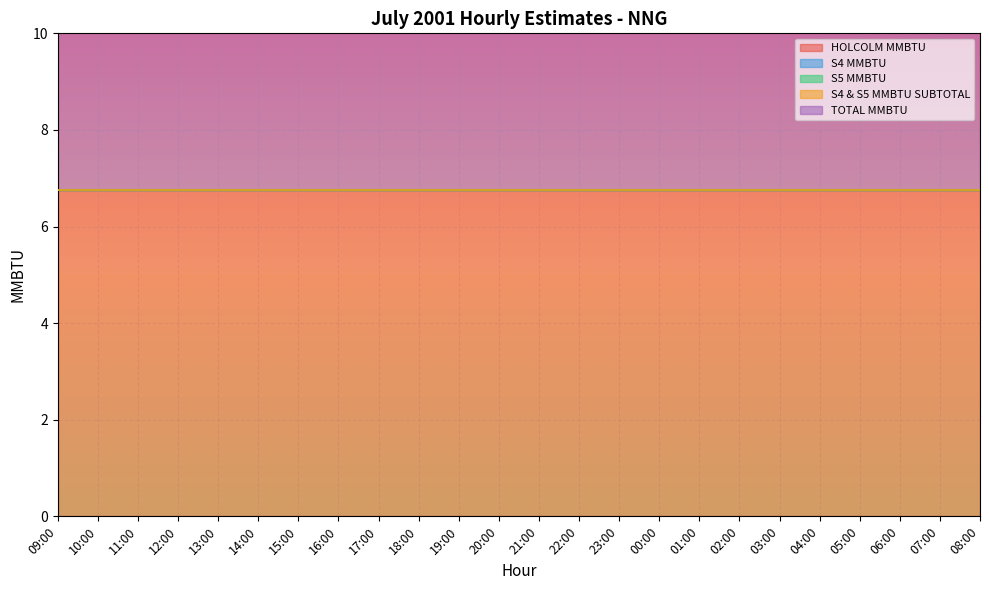

What is the difference between the highest and lowest values at 00:00?

6.8